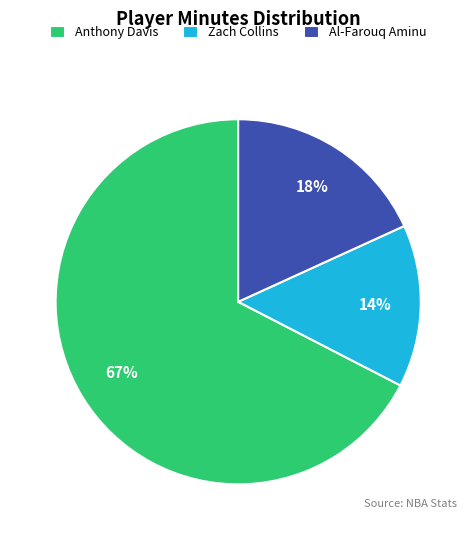

Which category has the smallest portion of the pie?

Zach Collins